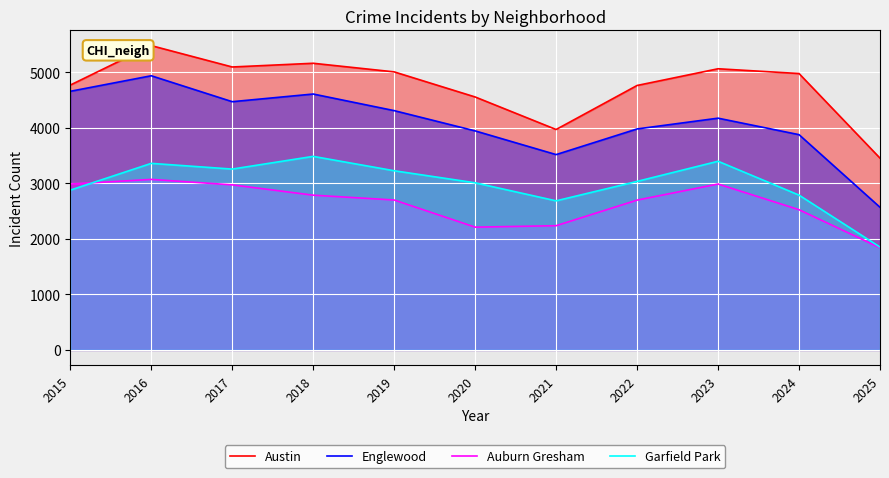

True or false: Austin and Garfield Park cross at least once.

False